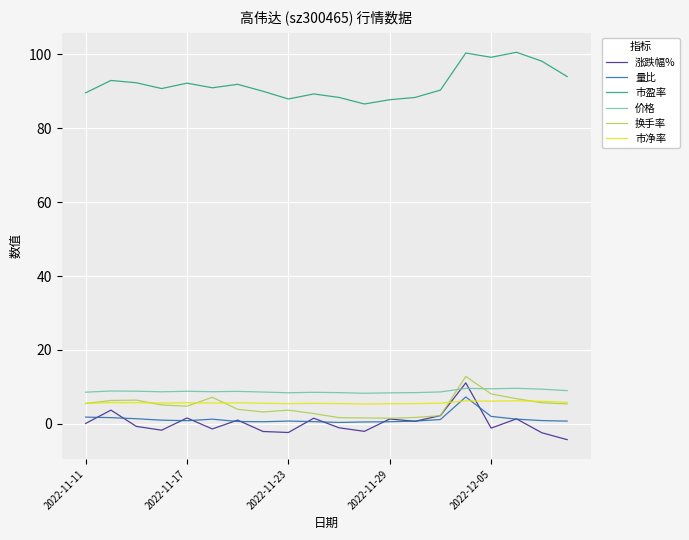

Which series has the largest total across all categories?

市盈率